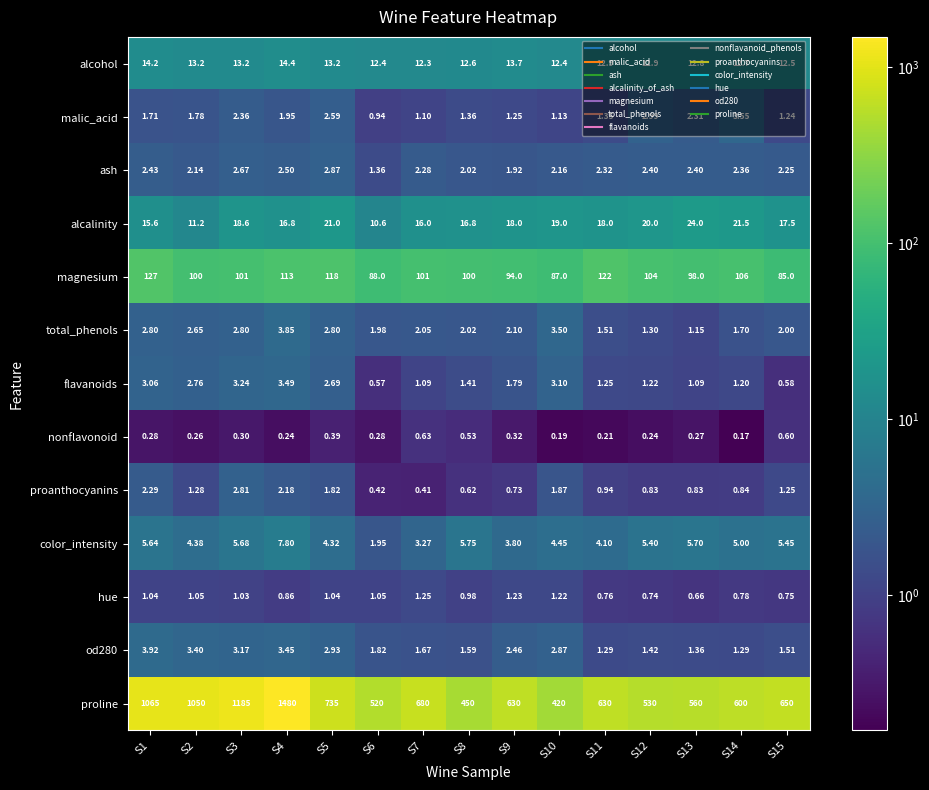

Which series changed the most between S1 and S11?

proline